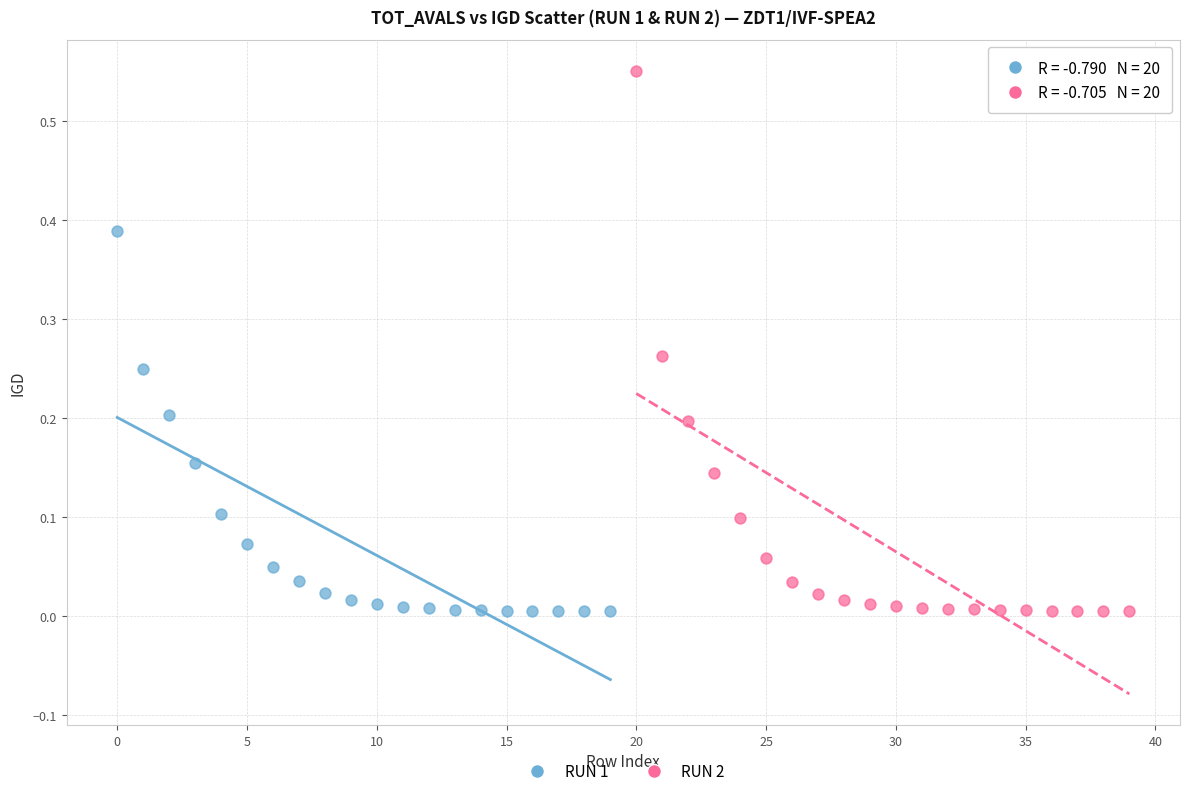

Which series reaches the maximum Y coordinate?

RUN 2